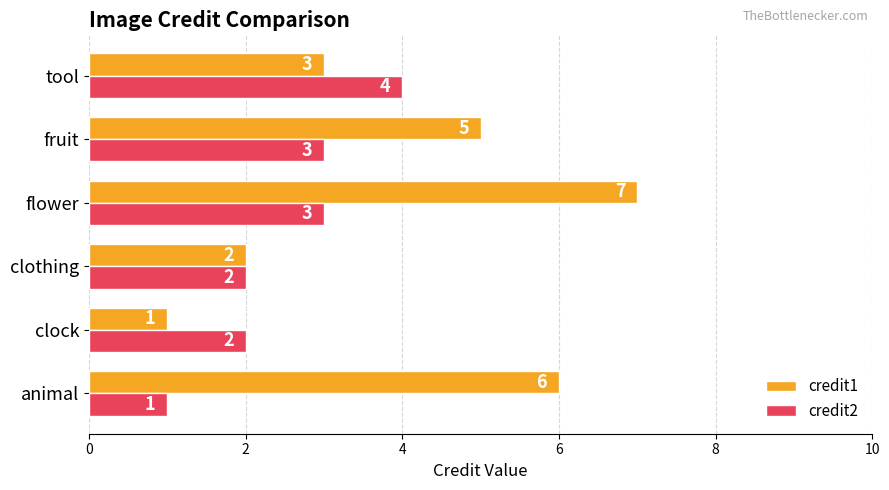

List the series in order of their peak value, highest first.

credit1, credit2